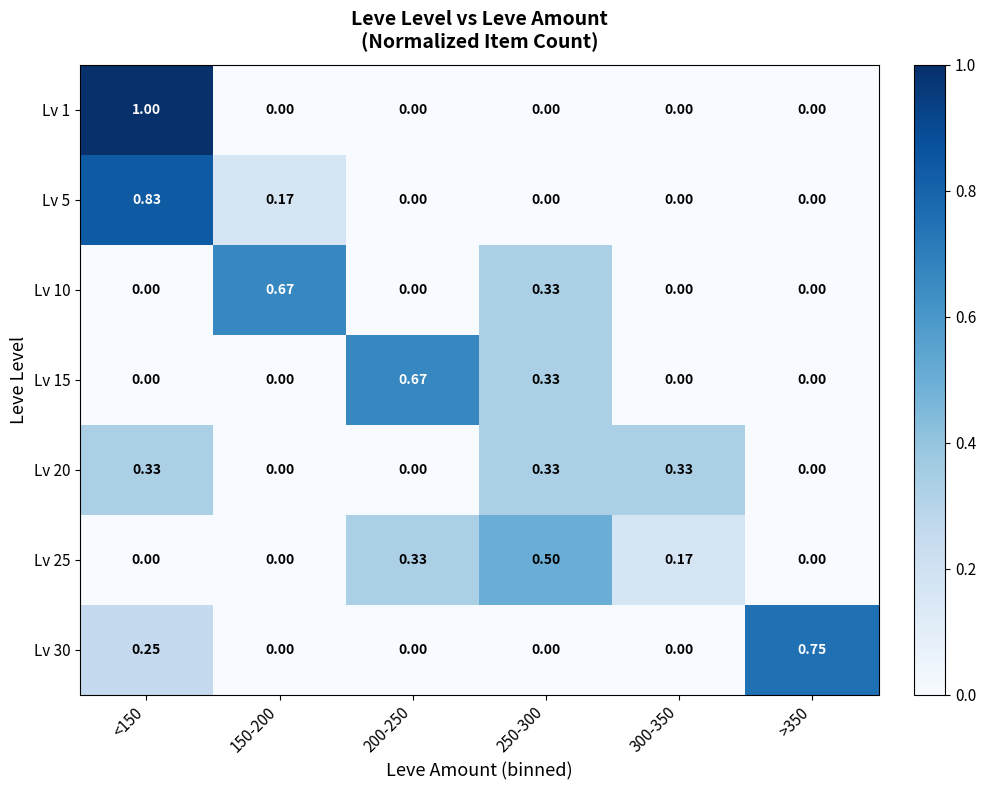

Which has a higher value, <150 or 300-350?

<150